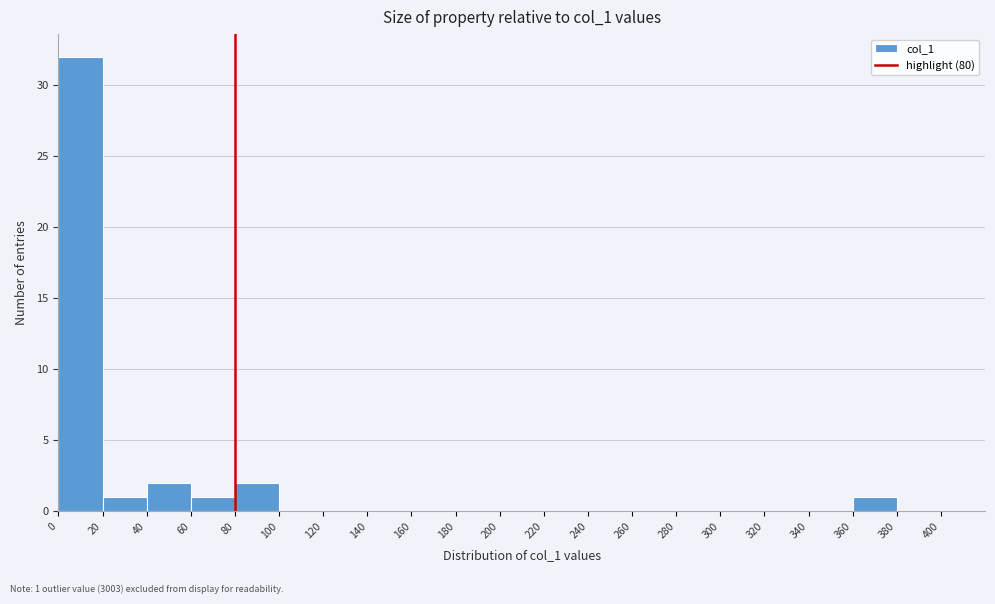

Over which range of the x-axis is the bar tallest?

0 to 20